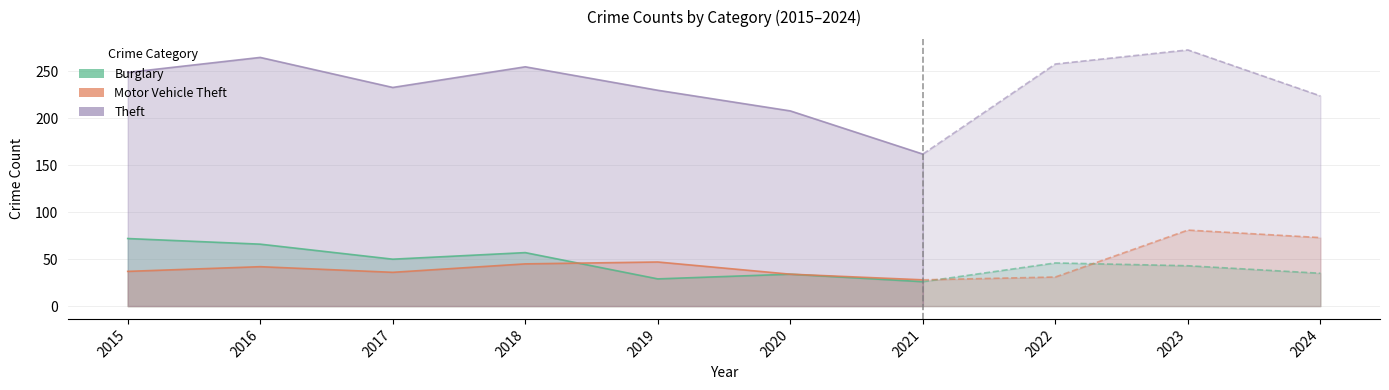

What are all the series names shown in the legend?

Burglary, Motor Vehicle Theft, Theft